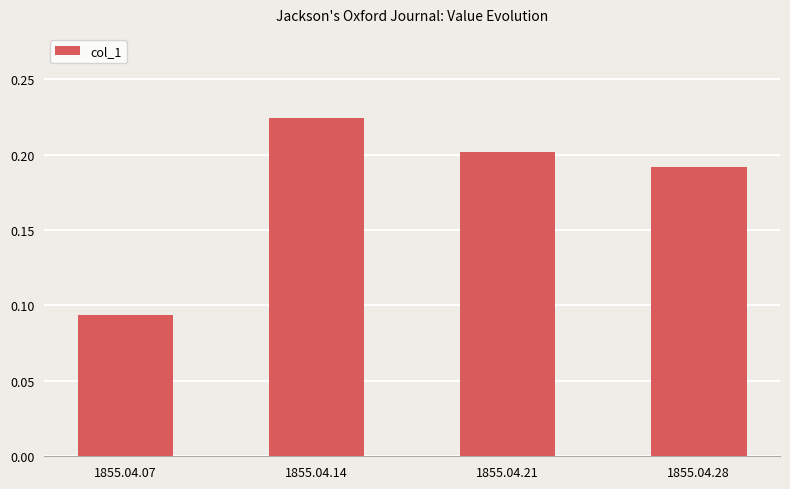

At which category does the chart reach its peak across all series?

1855.04.14